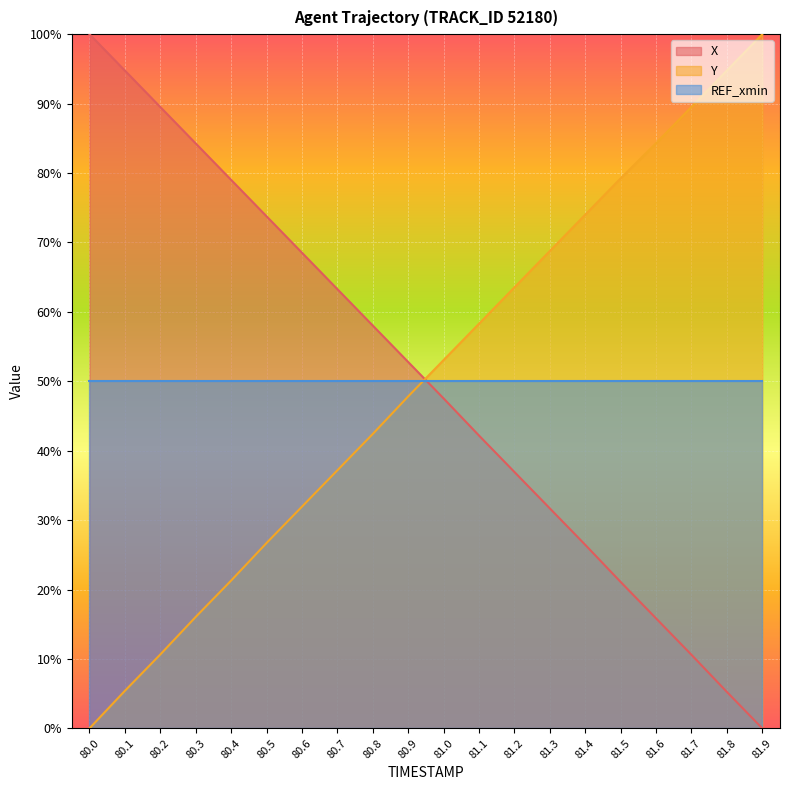

Which category has the lowest value in the Y series?

80.0